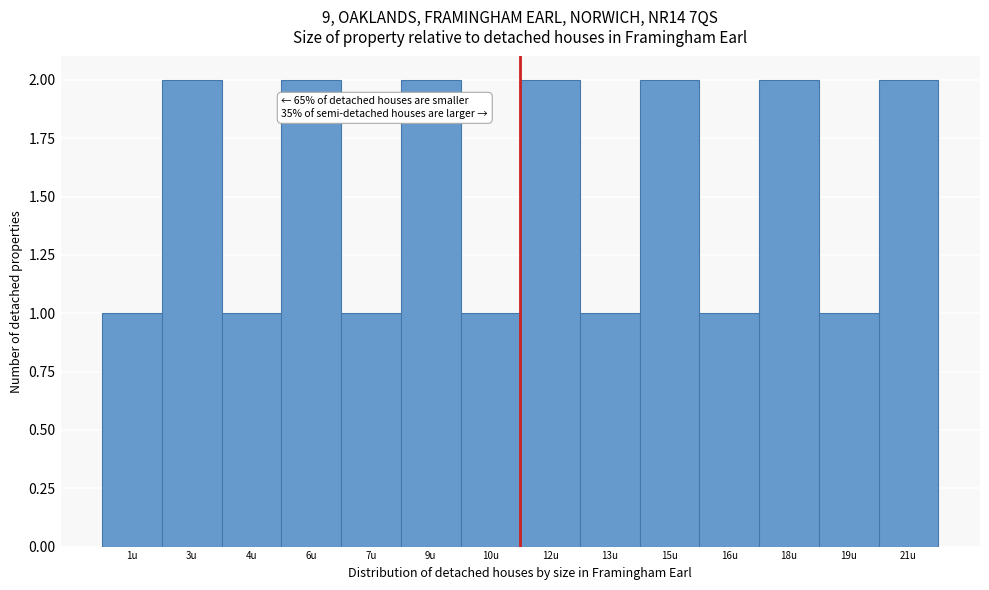

Reading left to right, transcribe all the data shown in this chart.

1u=1	3u=2	4u=1	6u=2	7u=1	9u=2	10u=1	12u=2	13u=1	15u=2	16u=1	18u=2	19u=1	21u=2